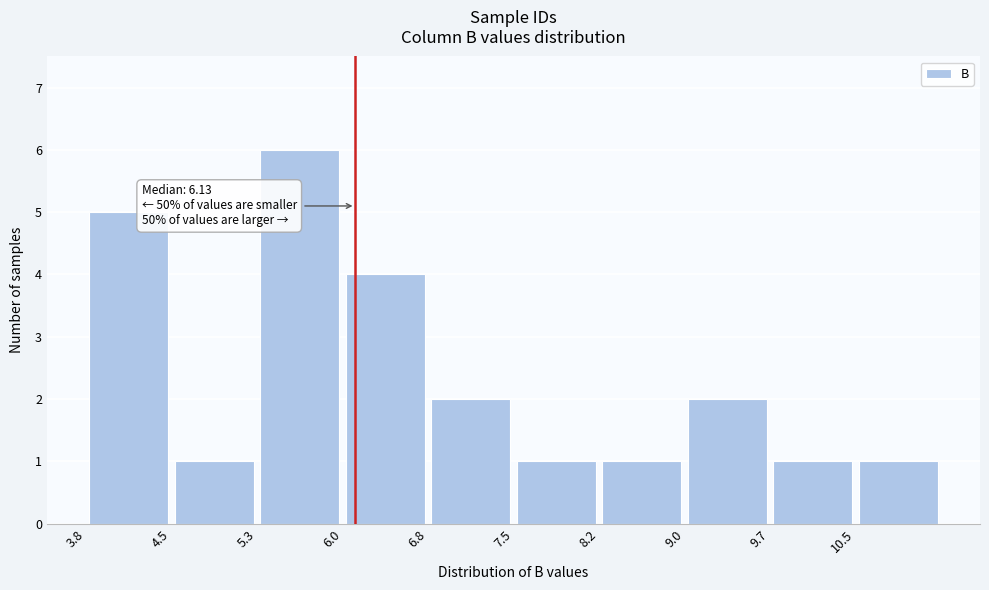

Which range on the x-axis has the tallest bar?

5.3 to 6.0